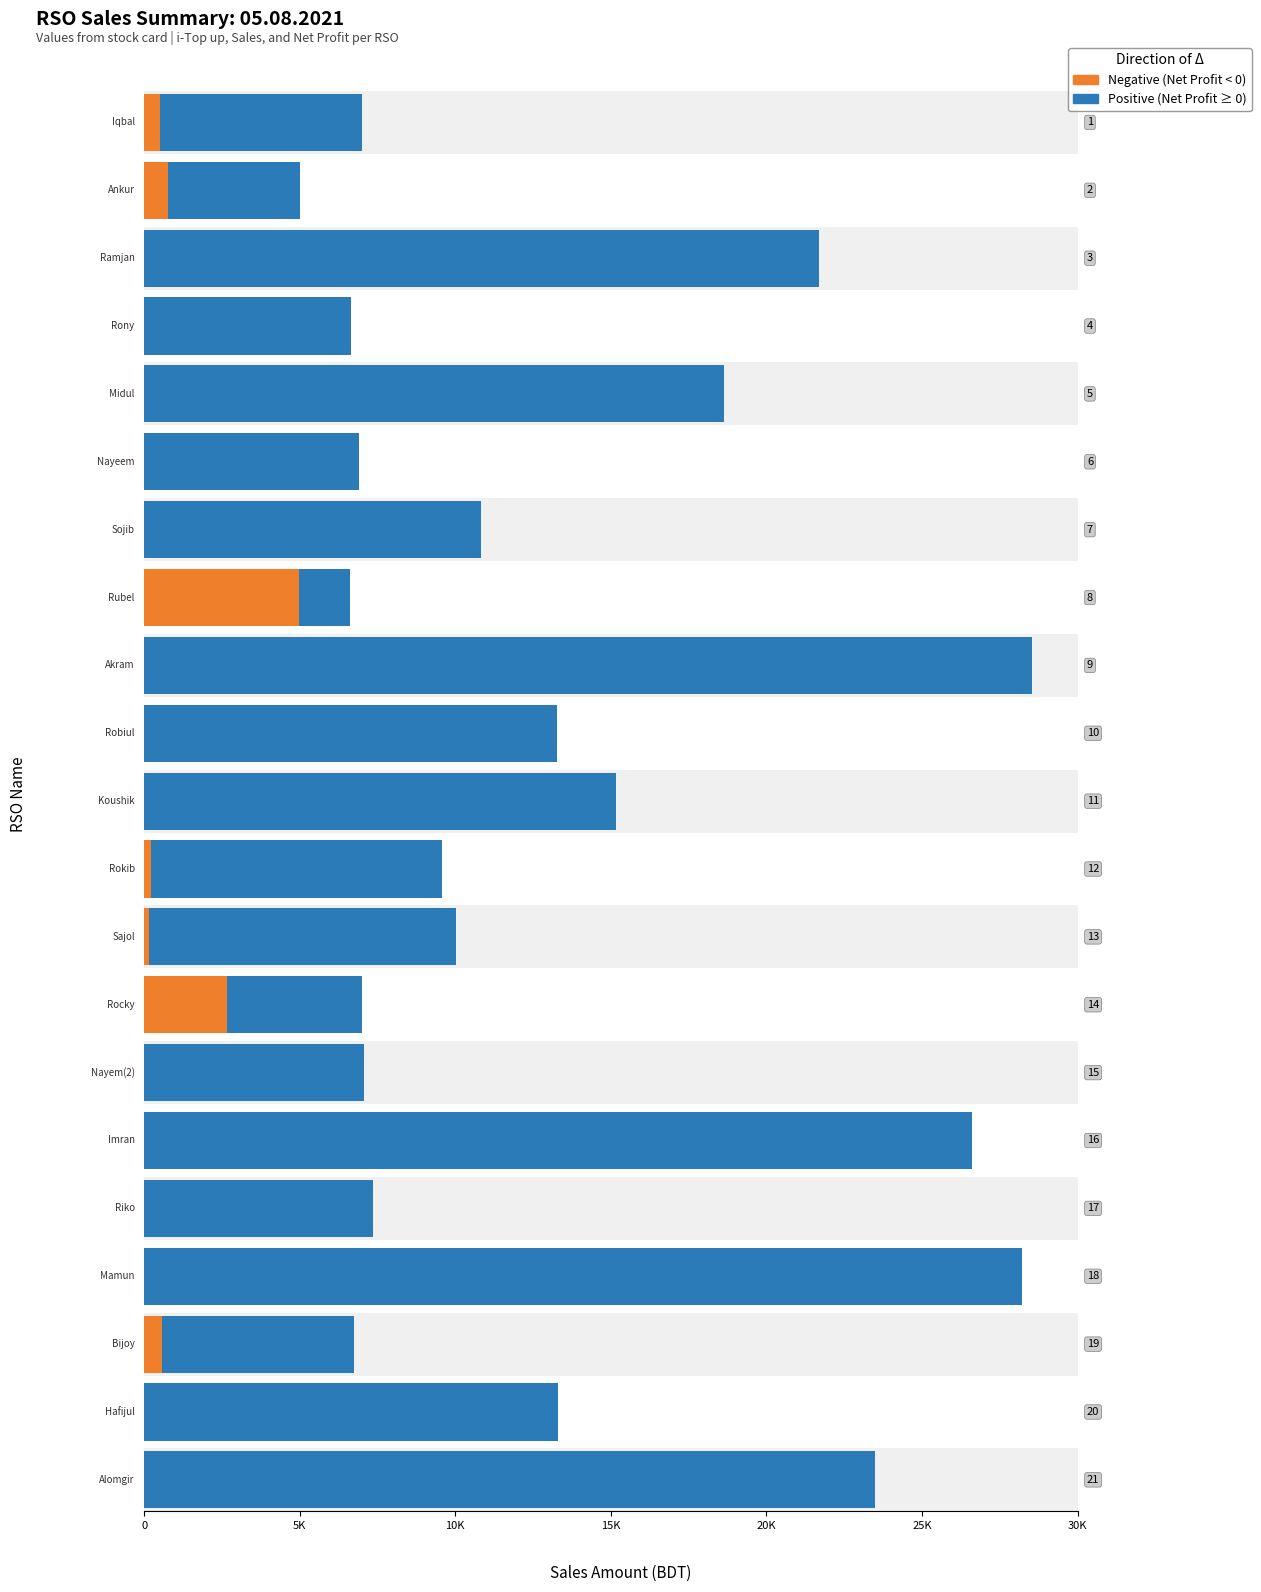

The Net Profit series shows 90.0 at Alomgir. True or false?

True